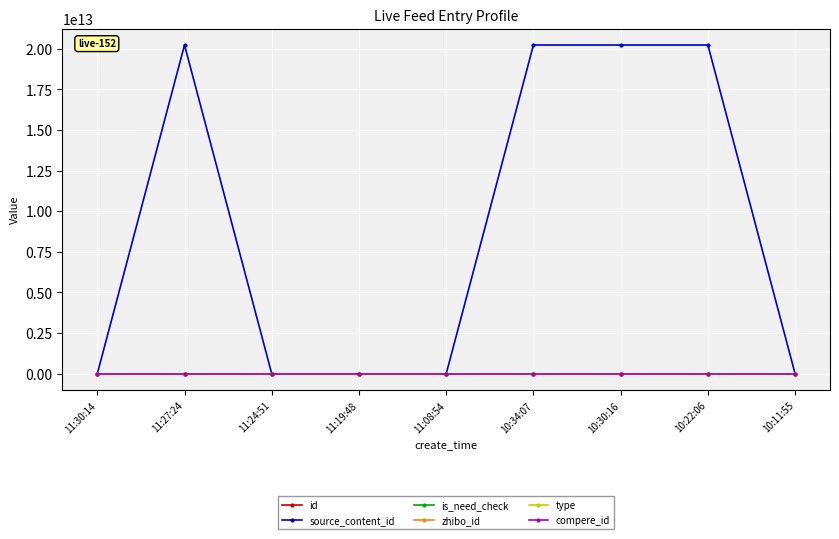

Which category has the highest value in the id series?

11:30:14